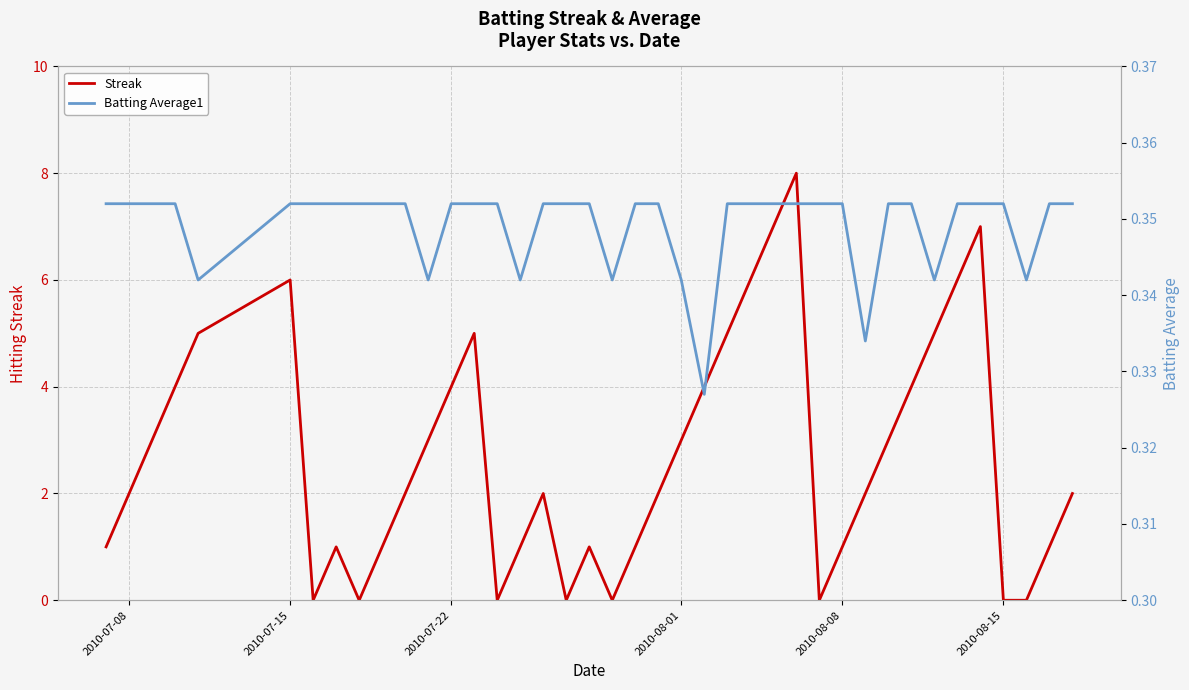

Rank the series by their average value, from highest to lowest.

Streak, Batting Average1